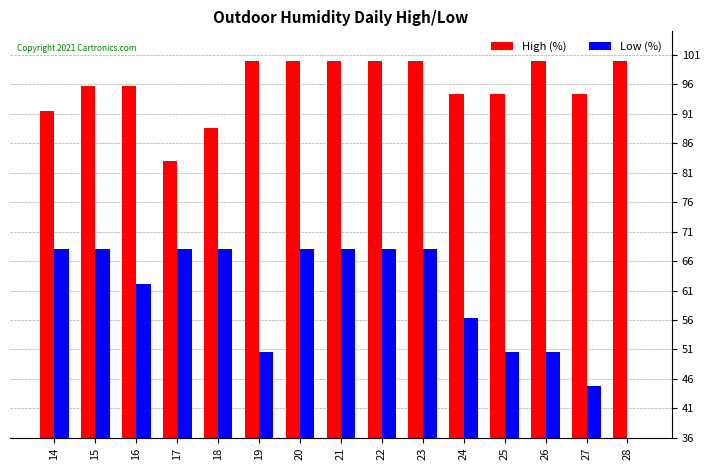

Where does the High (%) series first go above 95?

15